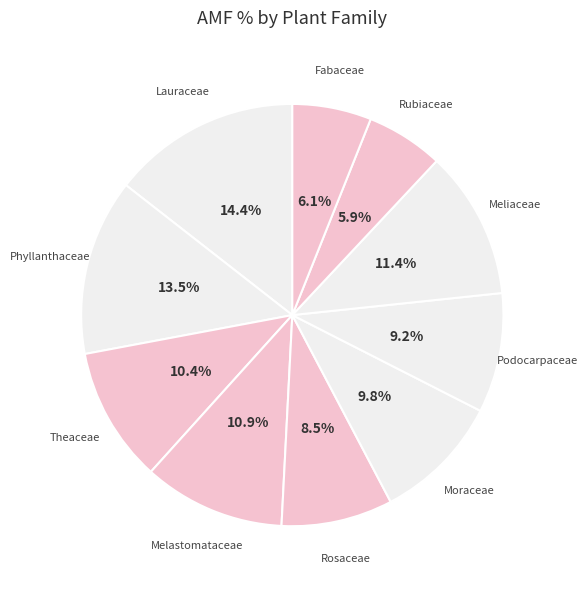

How many segments does this pie chart have?

10